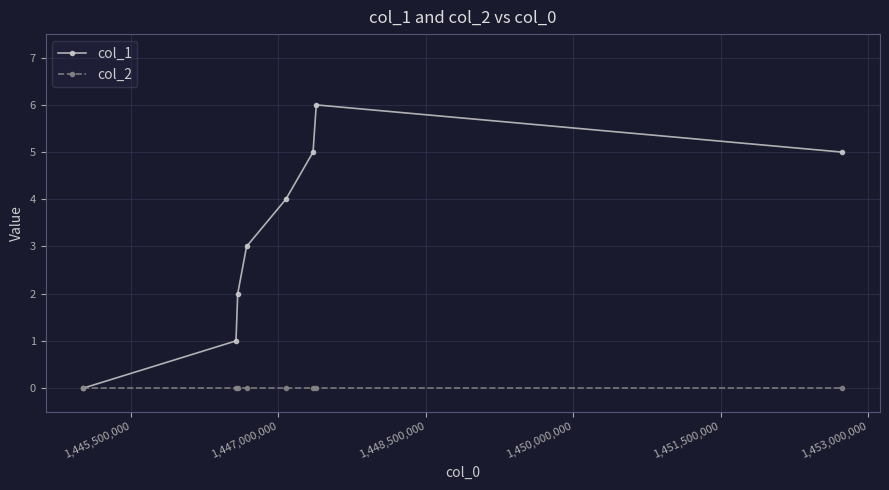

True or false: col_1 has more than 1 interior local peaks.

False